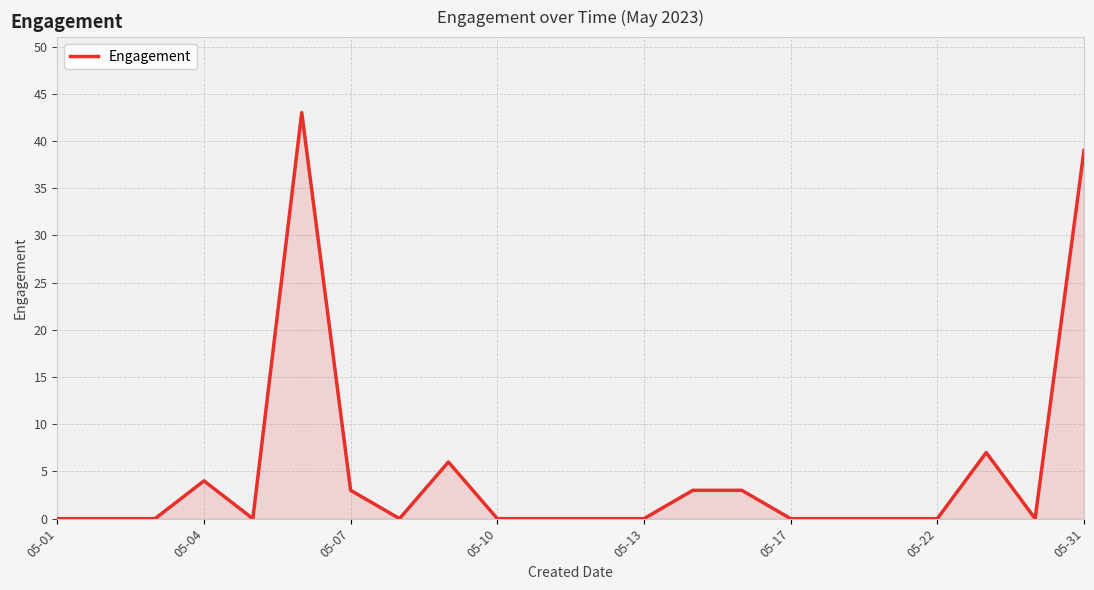

What is the difference between the maximum and minimum values?

43